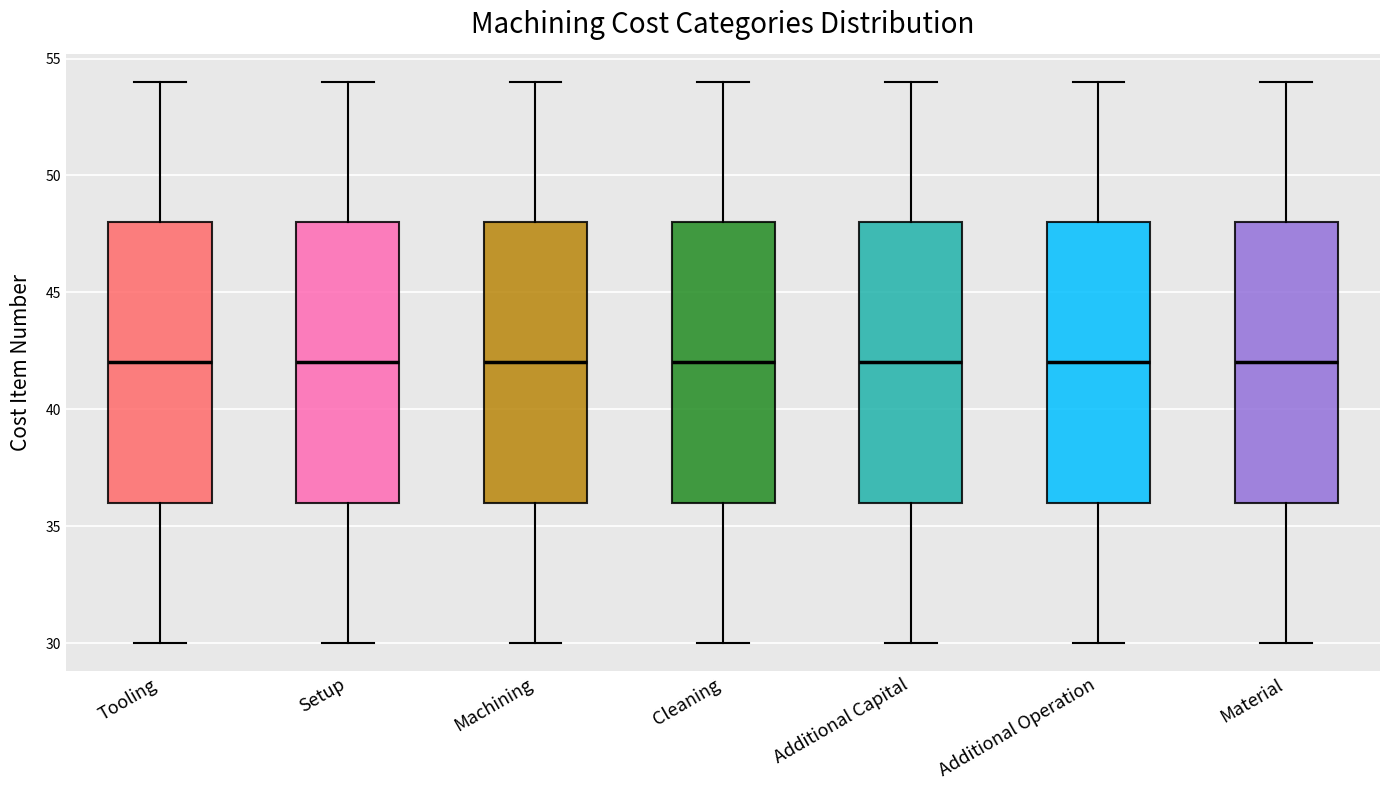

Reading left to right, read every box against the y-axis: the position of its median line, the range the box covers, and the ends of its whiskers. The values are not printed on the chart, so give them approximately, as read against the axis.

Tooling: median 42, box 36 to 48, whiskers 30 to 54
Setup: median 42, box 36 to 48, whiskers 30 to 54
Machining: median 42, box 36 to 48, whiskers 30 to 54
Cleaning: median 42, box 36 to 48, whiskers 30 to 54
Additional Capital: median 42, box 36 to 48, whiskers 30 to 54
Additional Operation: median 42, box 36 to 48, whiskers 30 to 54
Material: median 42, box 36 to 48, whiskers 30 to 54